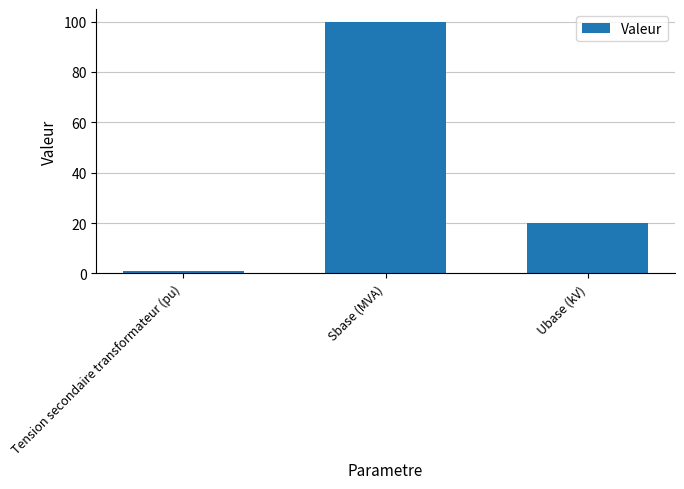

List the labels in order of value, smallest first.

Tension secondaire transformateur (pu), Ubase (kV), Sbase (MVA)